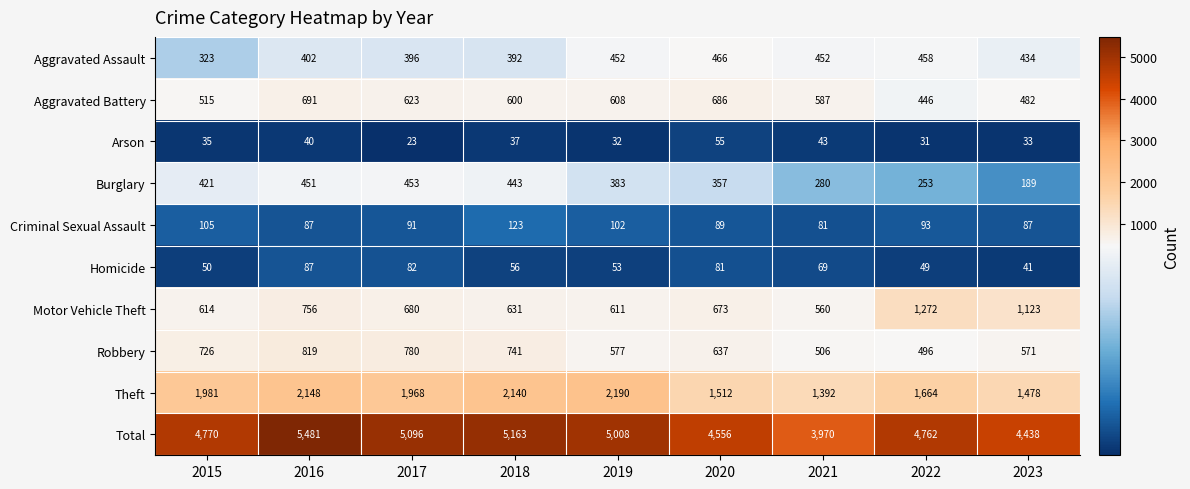

At how many categories does at least one series exceed 5456?

1